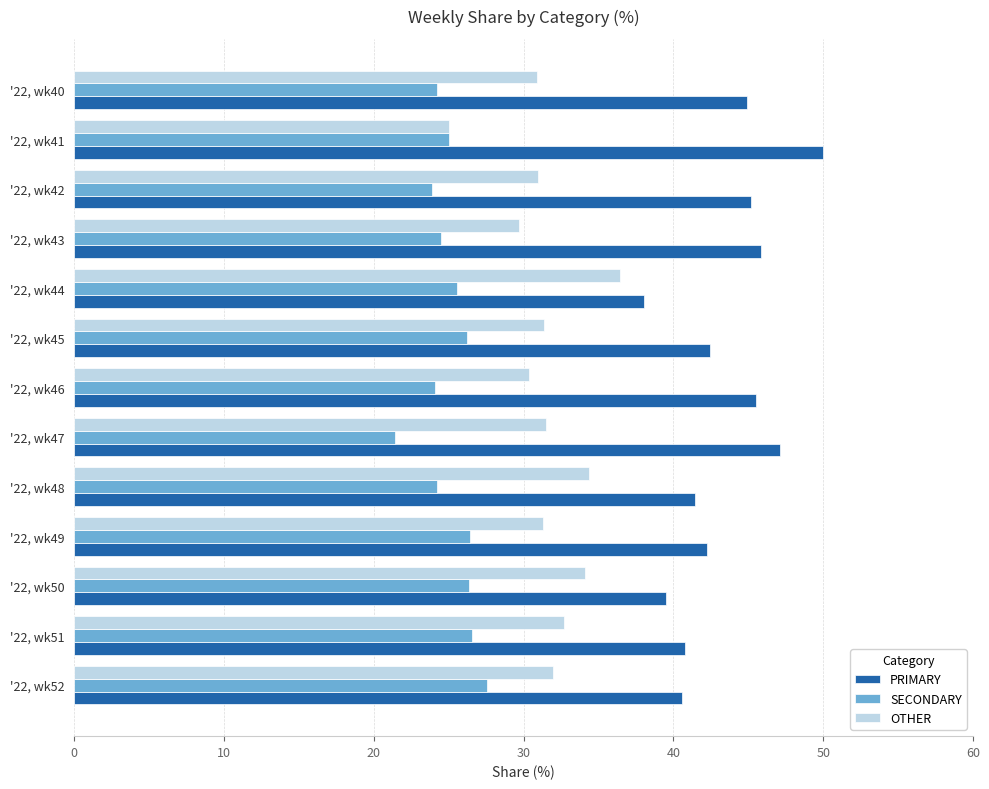

What is the difference between the maximum and minimum values in the OTHER series?

11.4